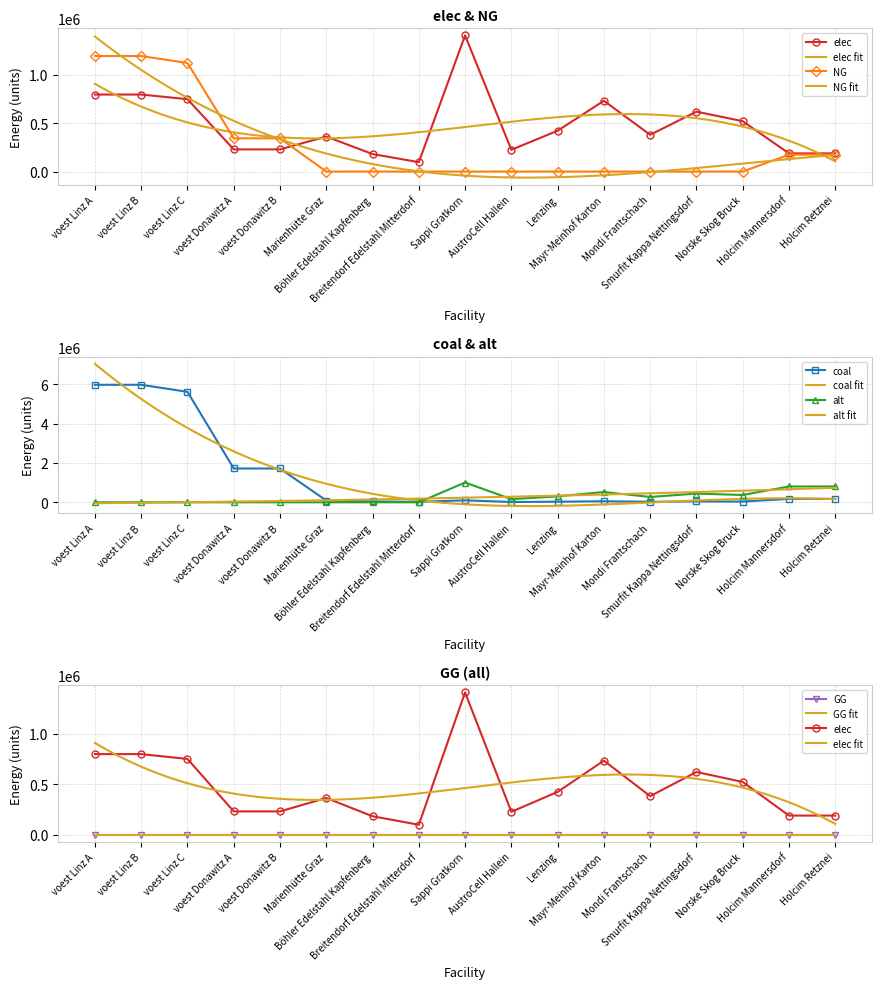

At voest Donawitz A, list the series in order from smallest to largest.

alt, elec, NG, coal